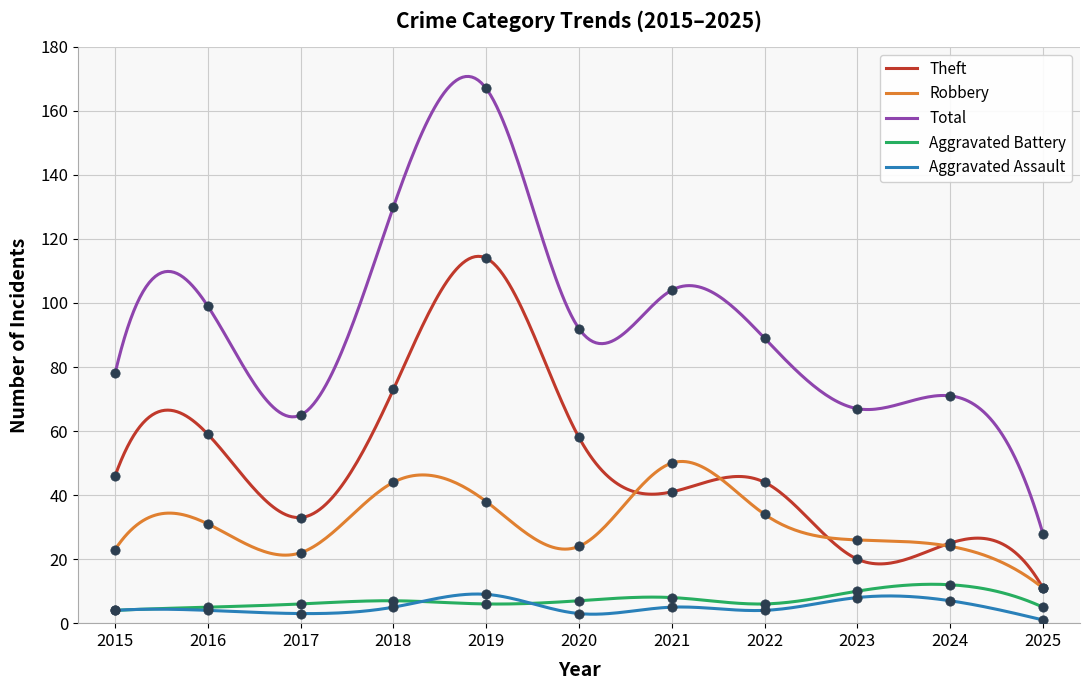

Which series reaches the maximum Y coordinate?

Total